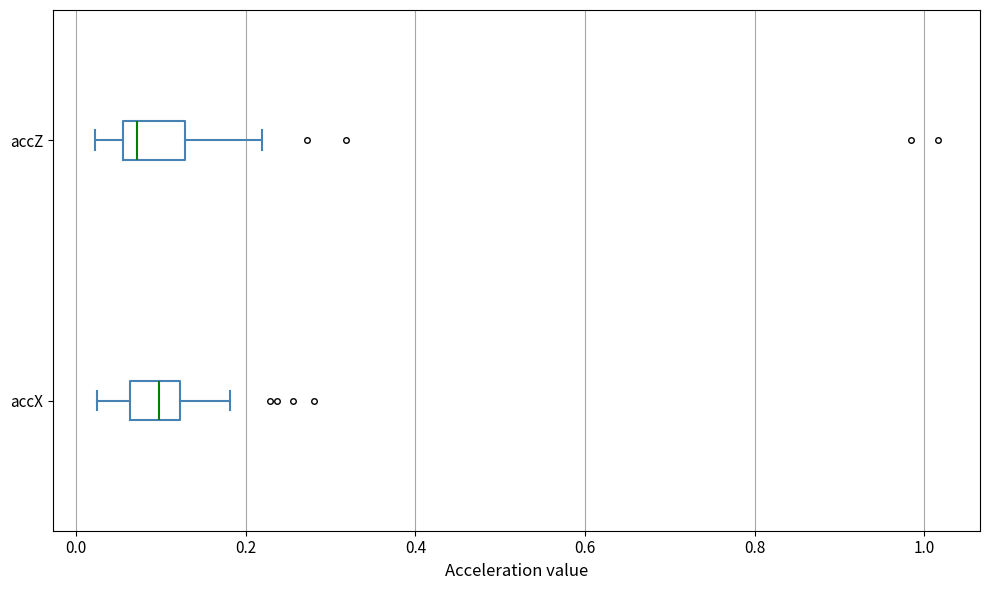

Which box has the furthest to the right median line?

accX